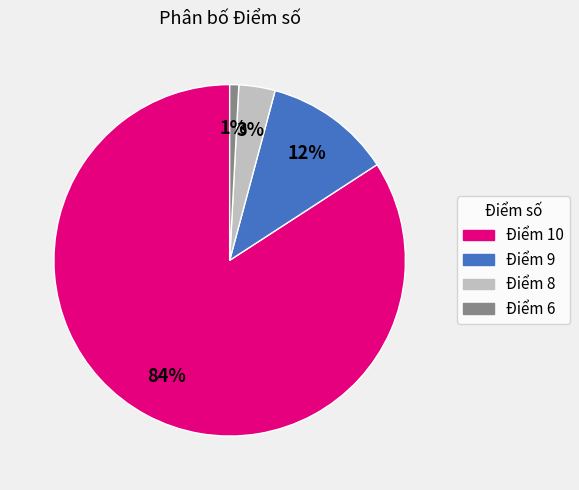

Which category has the biggest portion of the pie?

Điểm 10